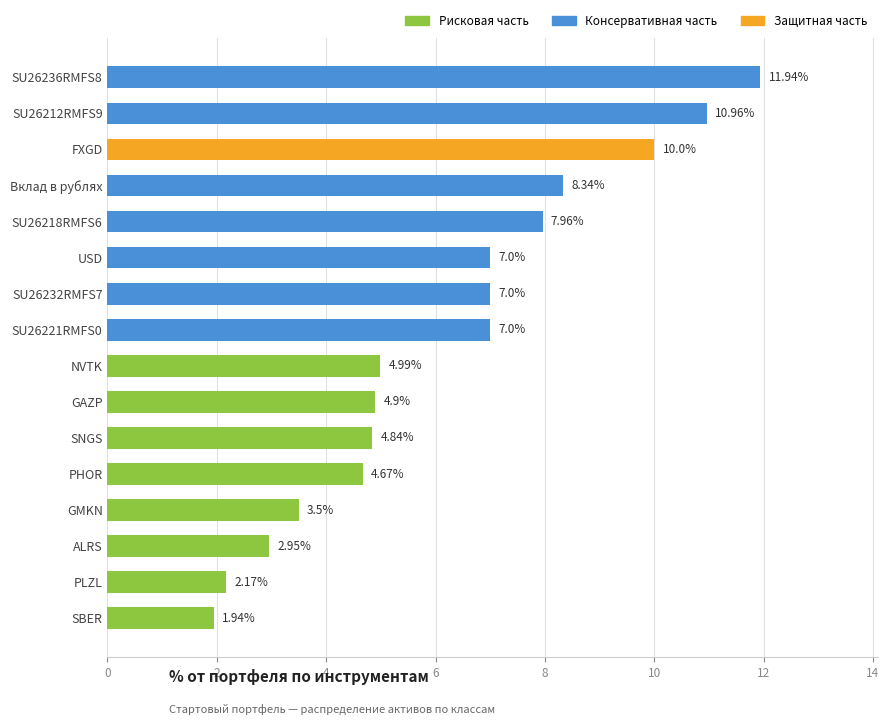

How many values are below 7?

8